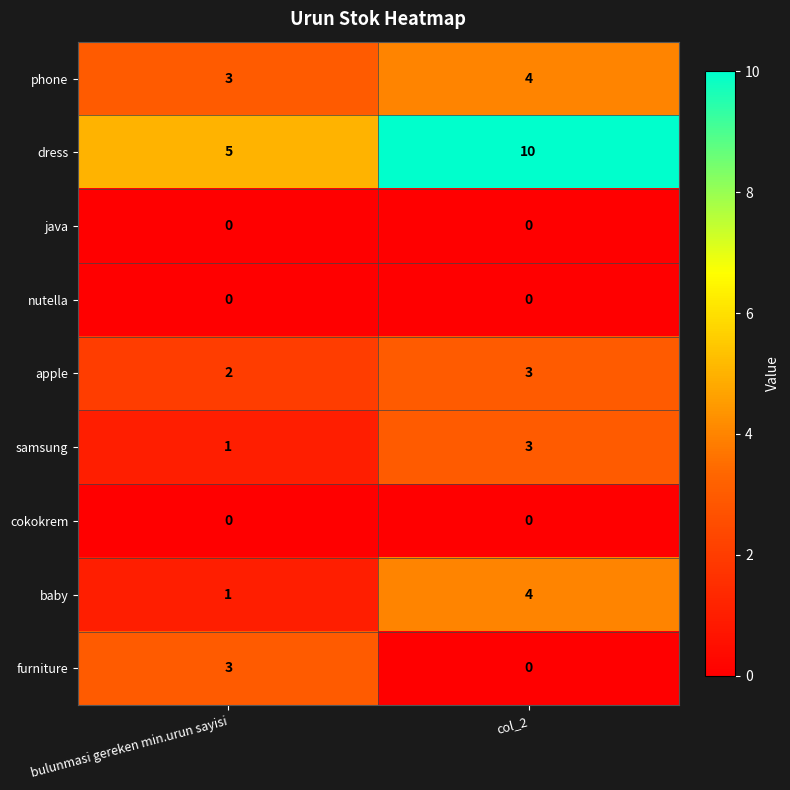

Where is samsung nearest to the value 2?

bulunmasi gereken min.urun sayisi